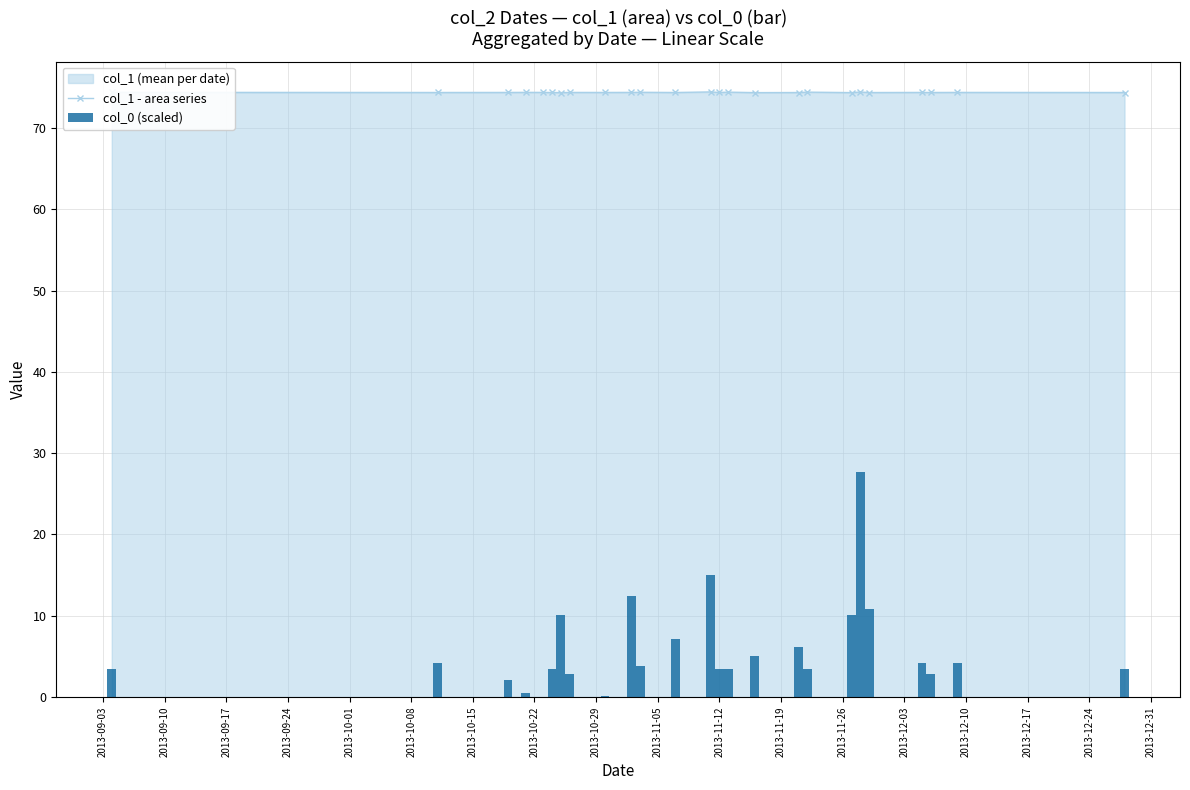

What is the minimum value for col_1 - area series?

74.3